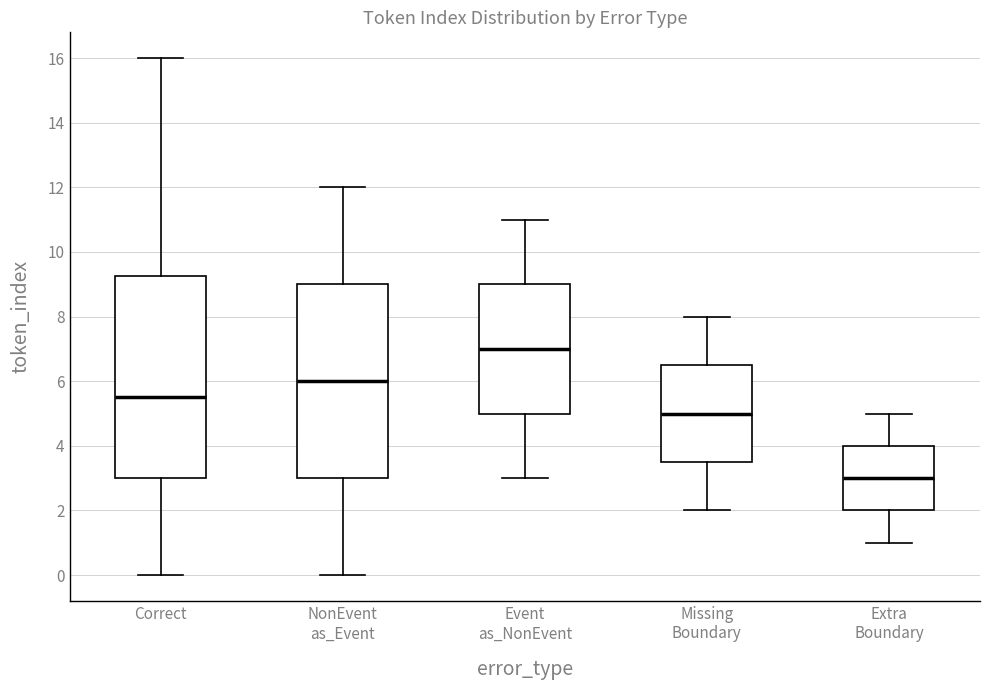

Where does the median line of the box for Missing Boundary sit on the y-axis? The values are not printed on the chart, so give them approximately, as read against the axis.

5.0